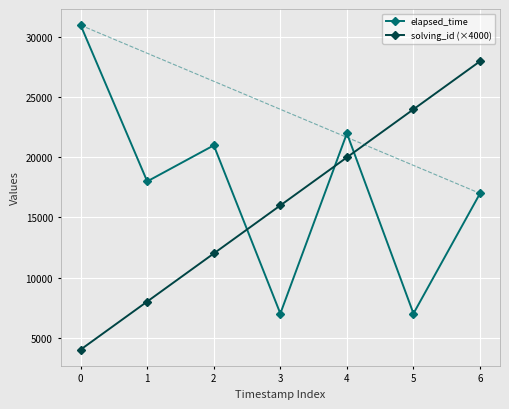

True or false: solving_id (×4000) has a value of 5062 at 1.

False